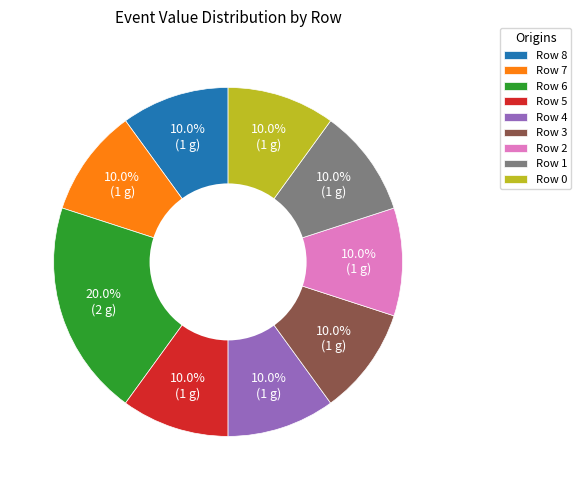

How many segments does this pie chart have?

9